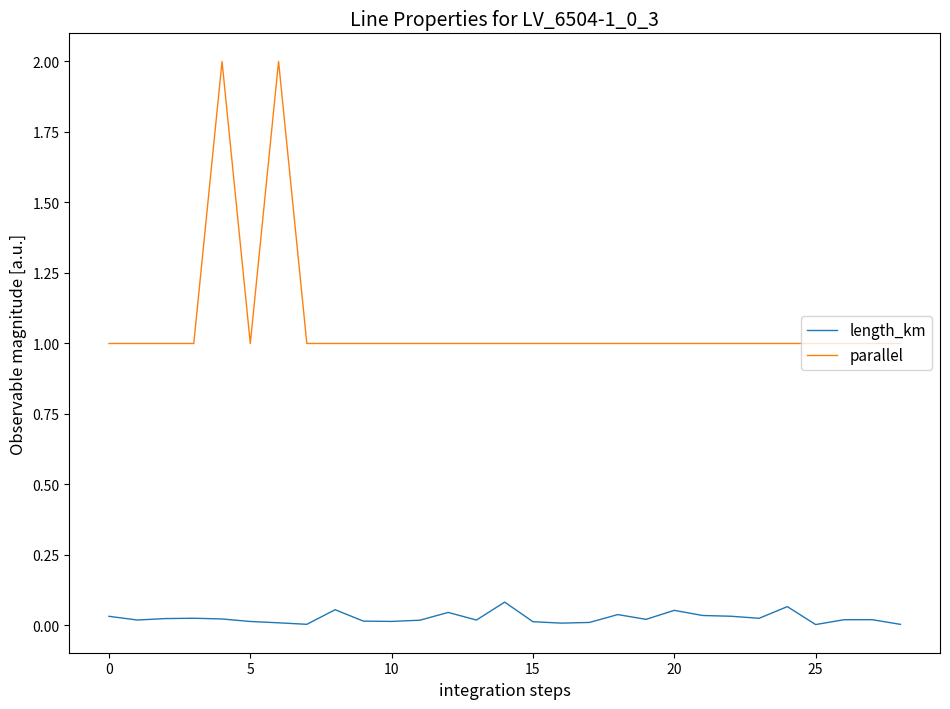

Rank the series by their average value, from lowest to highest.

length_km, parallel